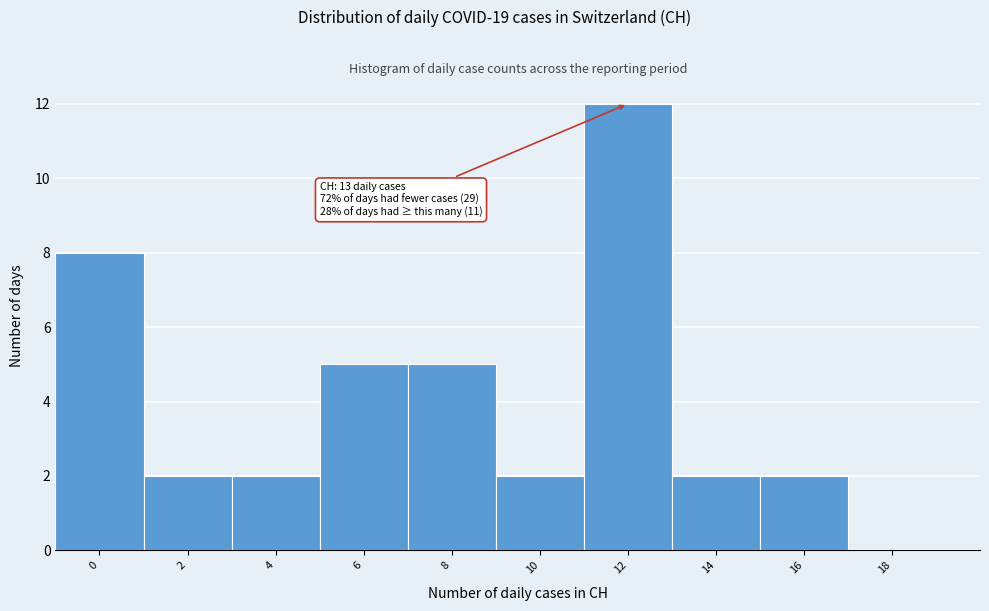

Reading left to right, extract all data points from this chart.

0=8	2=2	4=2	6=5	8=5	10=2	12=12	14=2	16=2	18=0